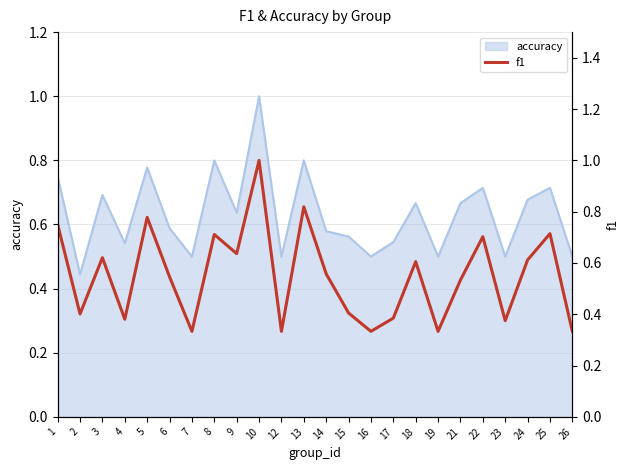

What is the greatest value displayed?

1.0